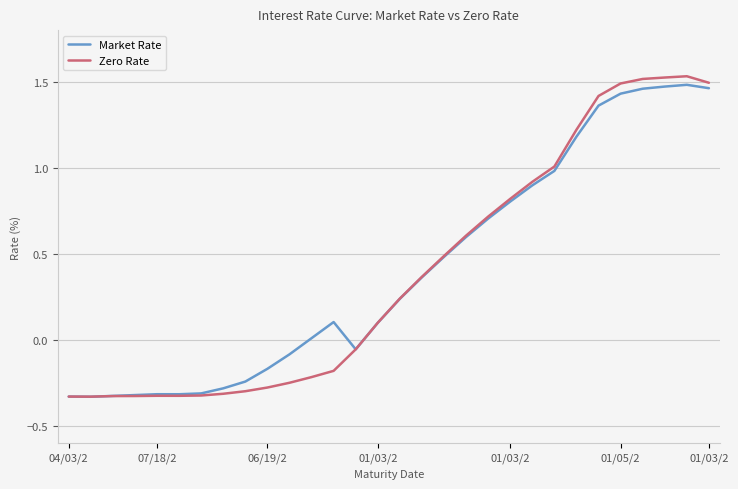

Is this an area chart (filled region under the line)?

No